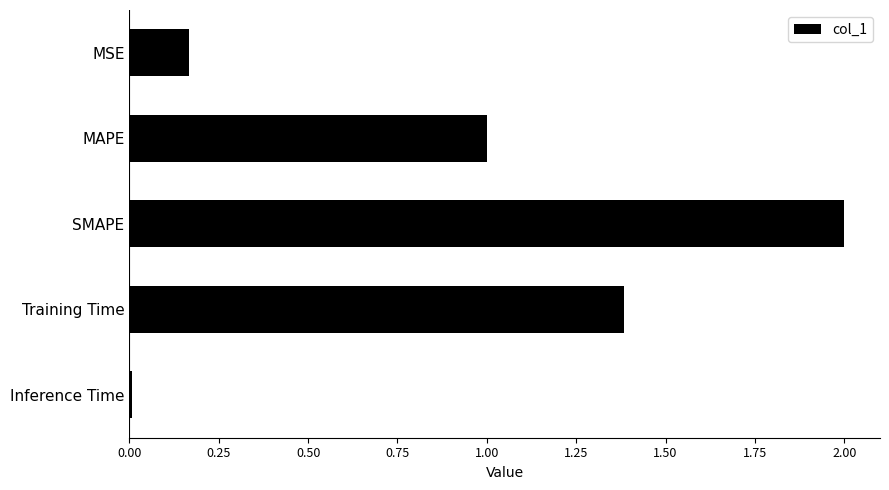

List the labels in order of value, largest first.

SMAPE, Training Time, MAPE, MSE, Inference Time